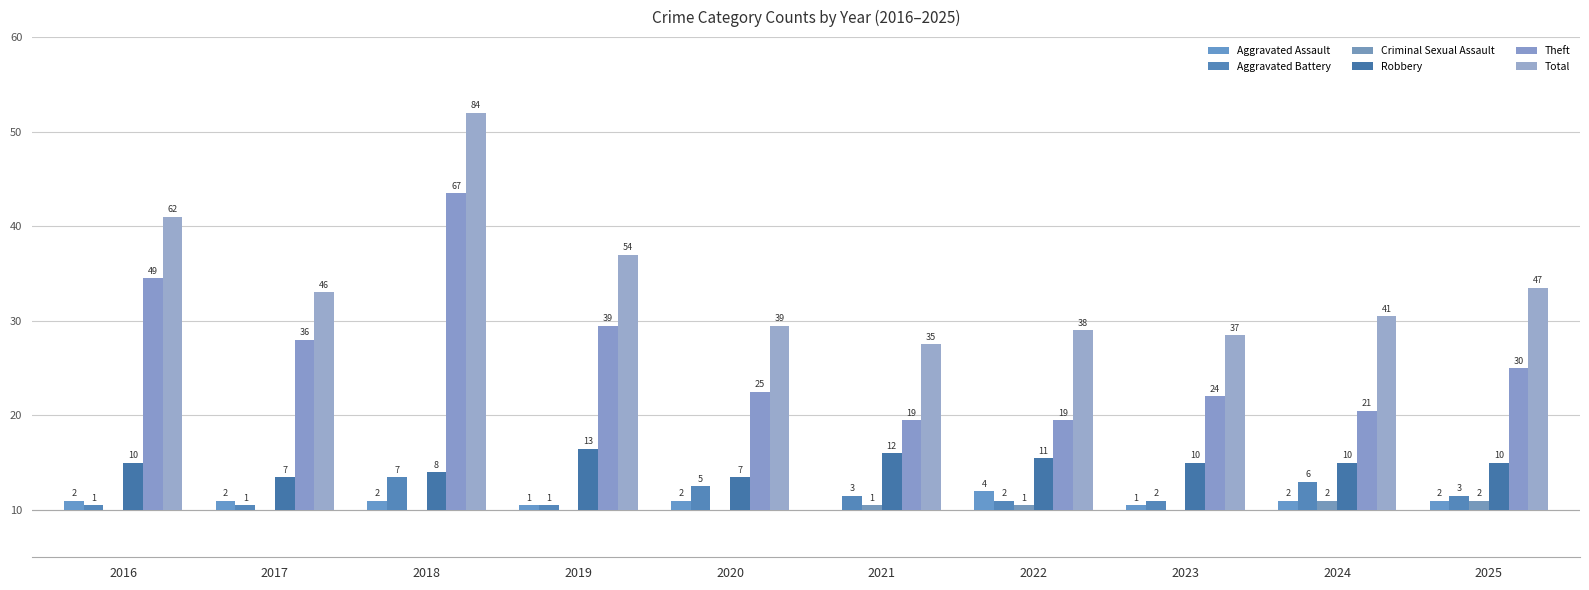

At 2023, list the series in order from largest to smallest.

Total, Theft, Robbery, Aggravated Battery, Aggravated Assault, Criminal Sexual Assault